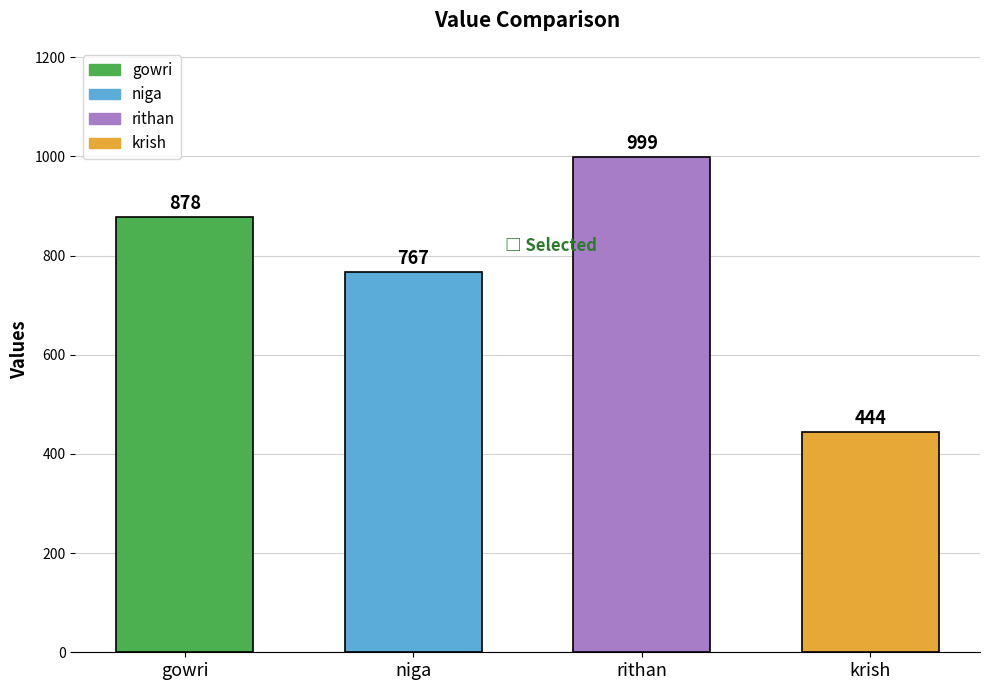

Is it true that the value at krish is 124?

False